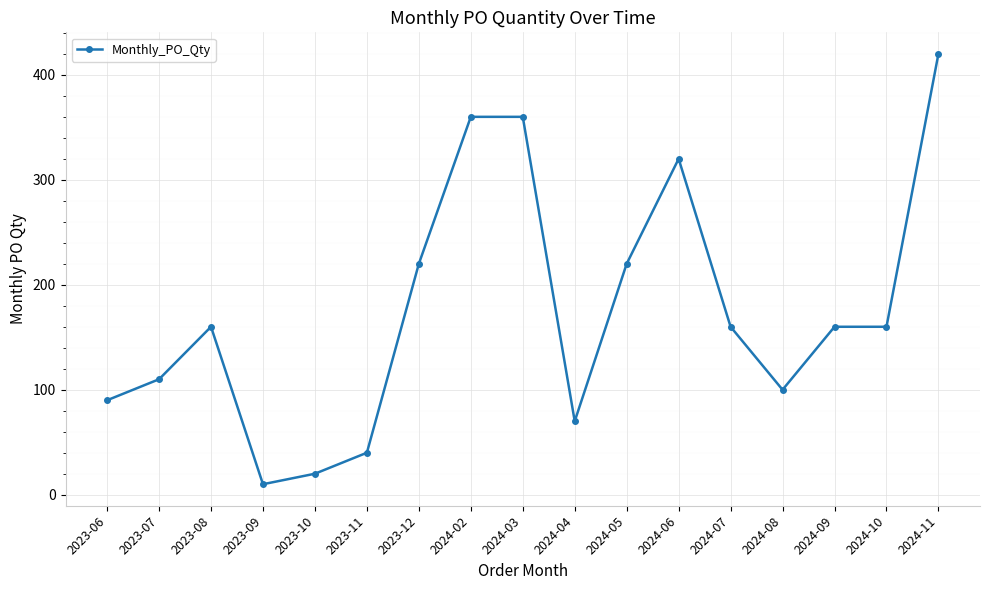

Is it true that the value at 2023-07 is 110?

True